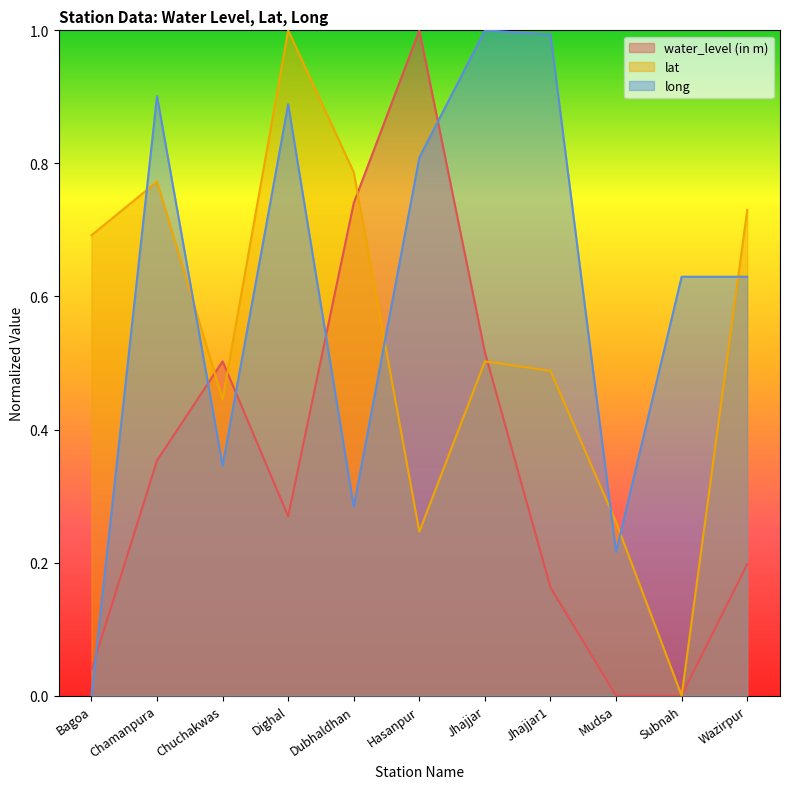

Is it true that lat equals 0.9 at Bagoa?

False